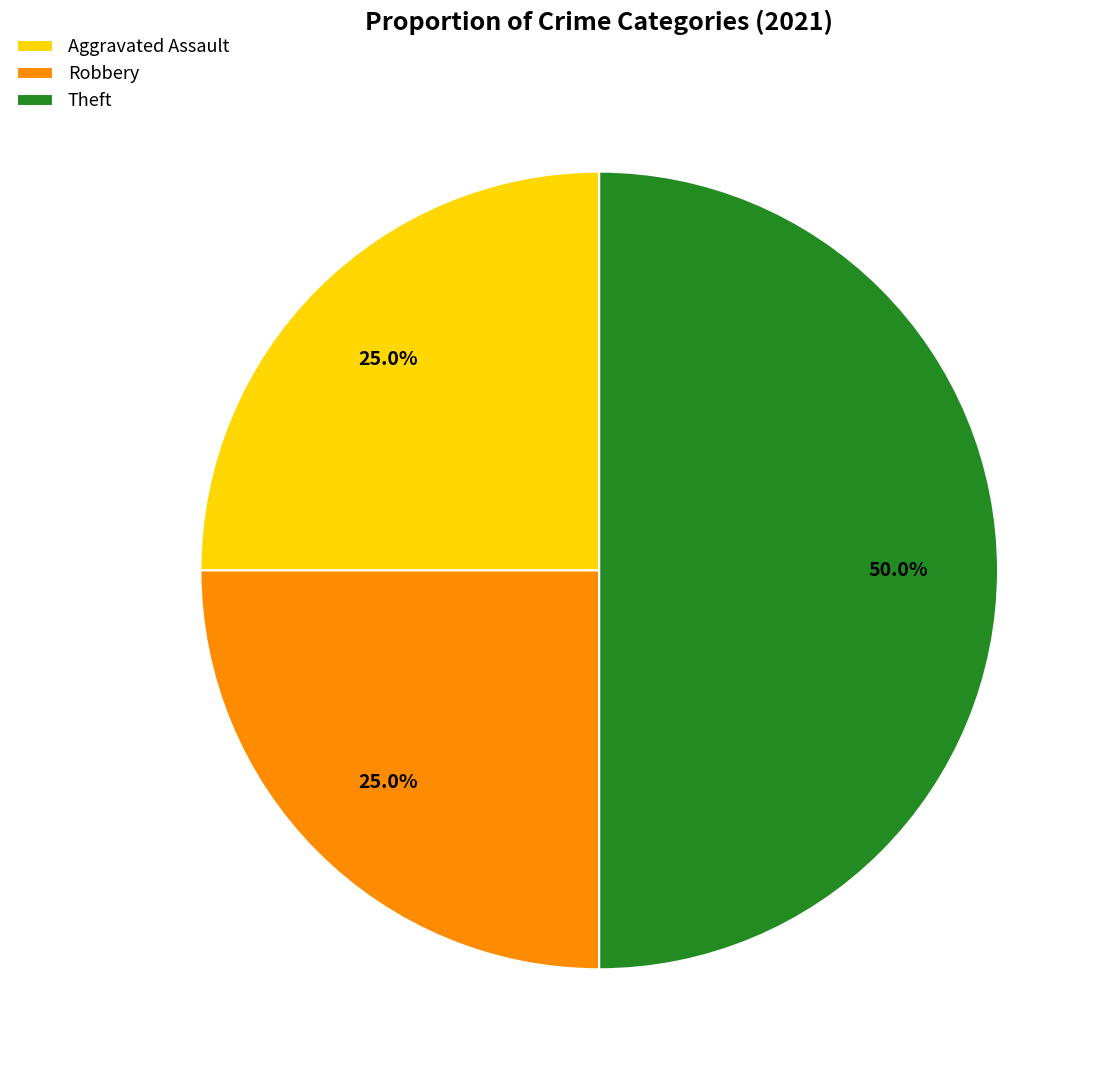

Combined, do Theft and Robbery account for over 50%?

Yes